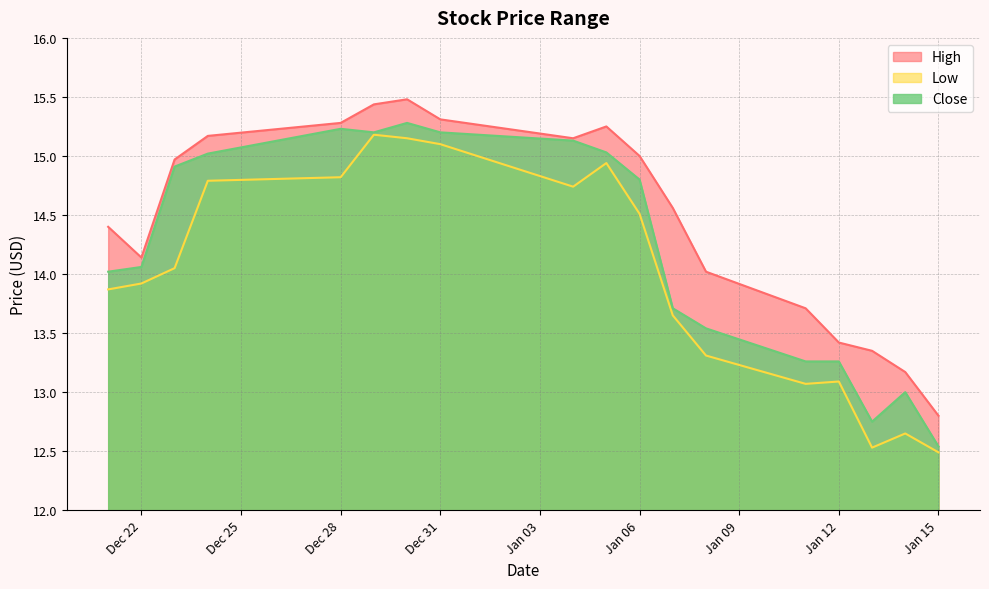

Which category has the highest value across all series?

2015-12-30